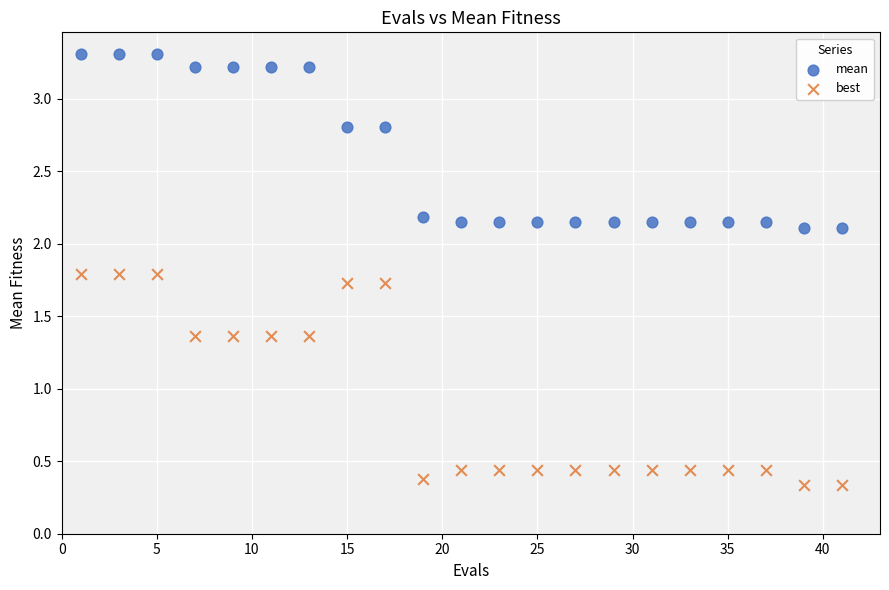

Which series contains the highest Y value?

mean